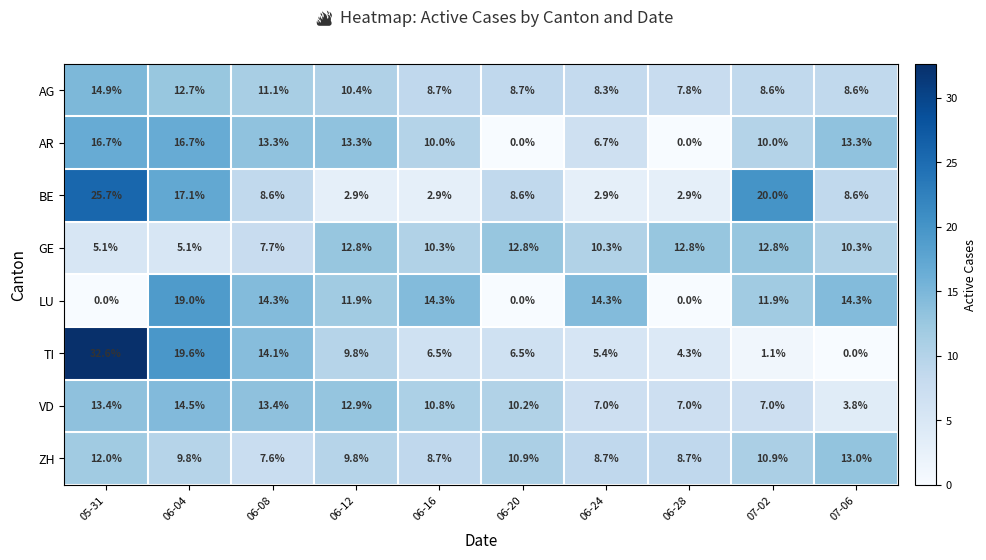

At which label does ZH reach its minimum?

06-08